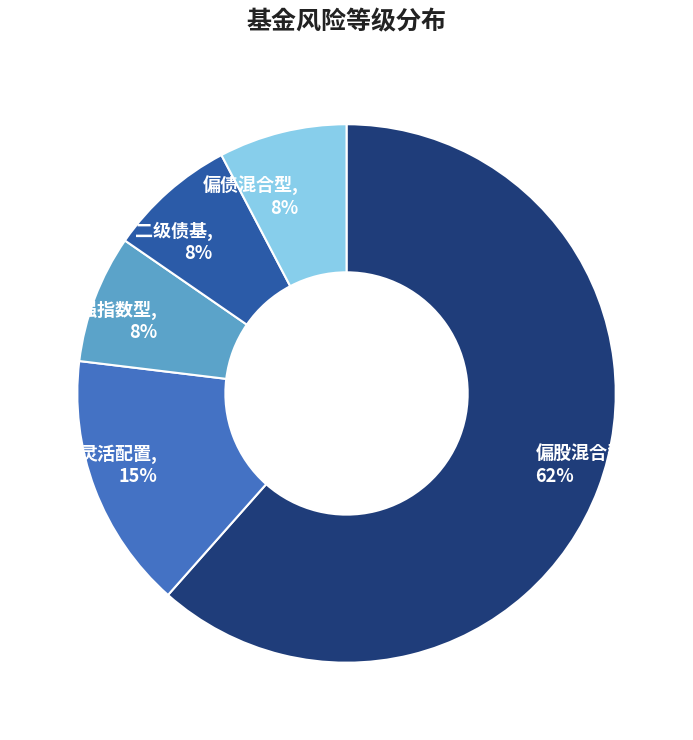

Combined, do 二级债基 and 增强指数型 account for over 50%?

No